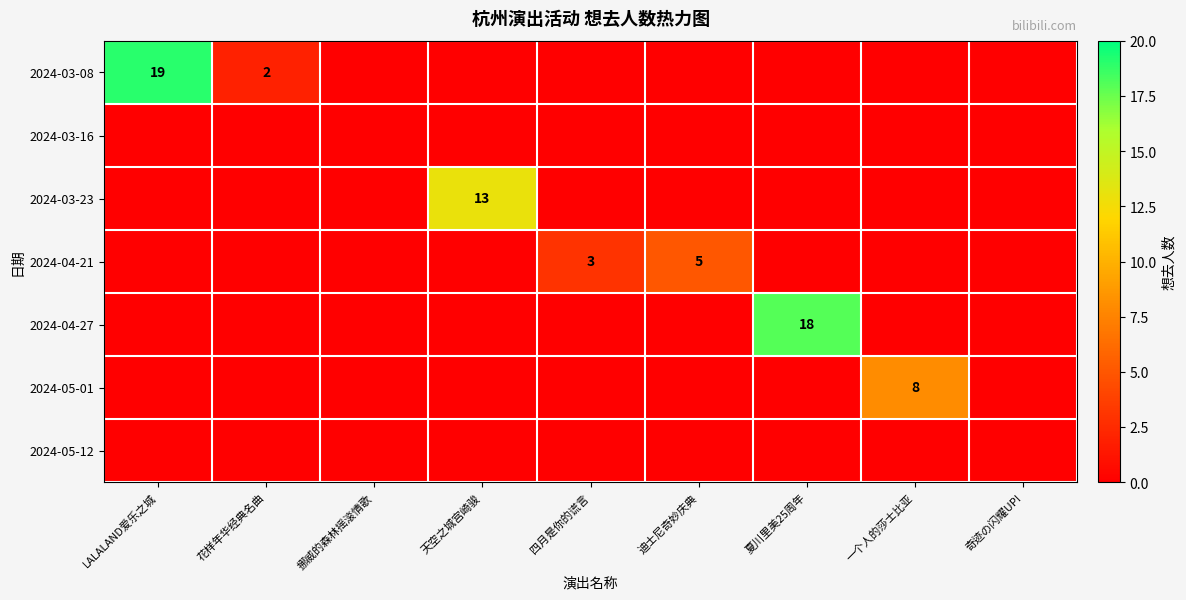

Rank the categories by 2024-04-27 value from highest to lowest.

夏川里美25周年, LALALAND爱乐之城, 花样年华经典名曲, 挪威的森林摇滚情歌, 天空之城宫崎骏, 四月是你的谎言, 迪士尼奇妙庆典, 一个人的莎士比亚, 奇迹の闪耀UP!